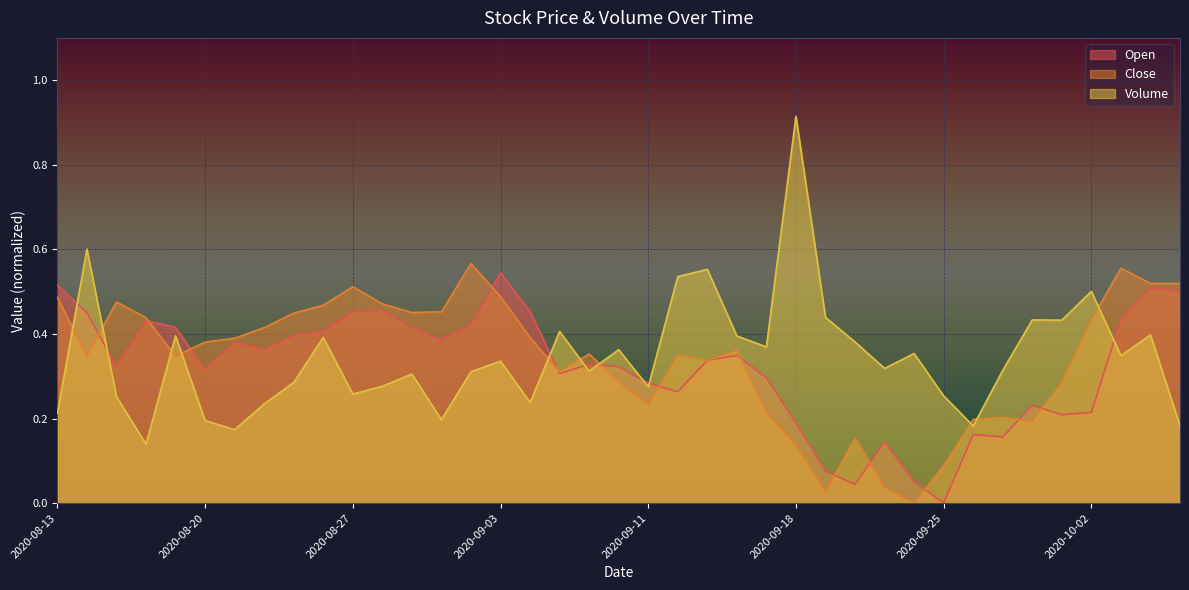

Which series has the largest range (max minus min)?

Volume